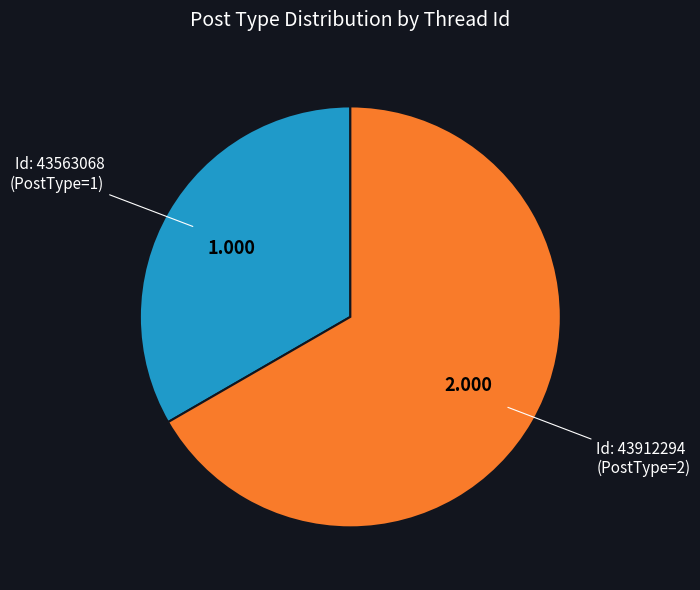

Is there any slice that represents more than half of the pie?

Yes